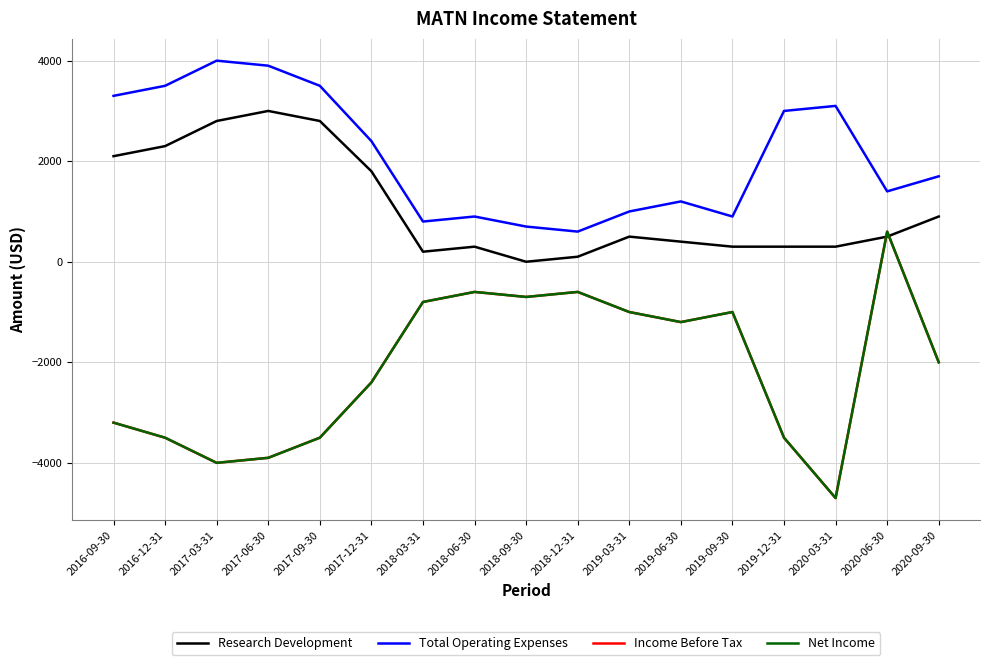

At which label does Total Operating Expenses first exceed 1700?

2016-09-30